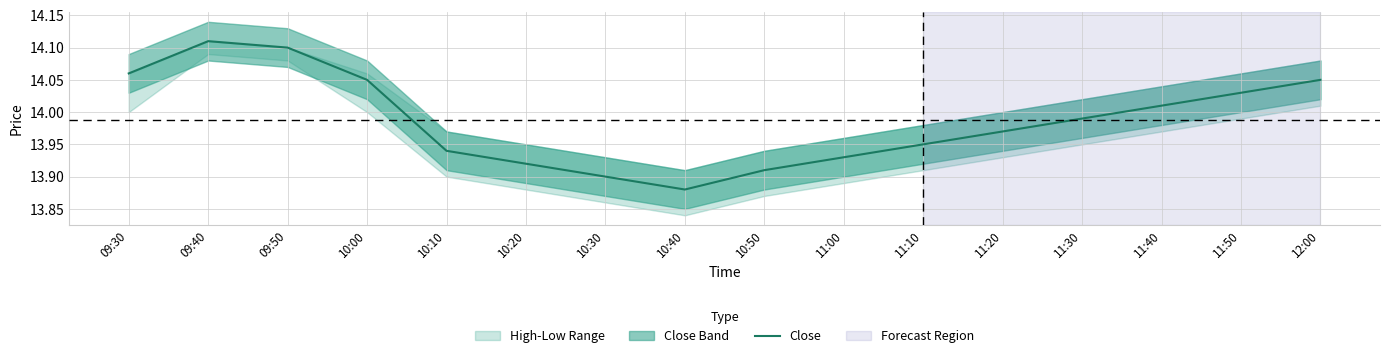

Which category has the highest value in the Close series?

09:40